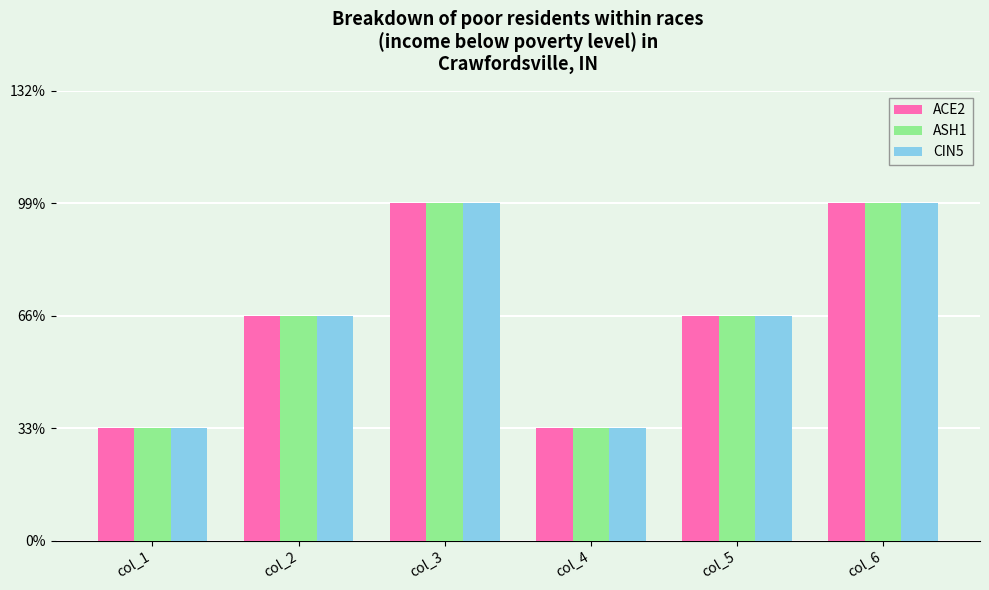

Where is ACE2 nearest to the value 2?

col_2